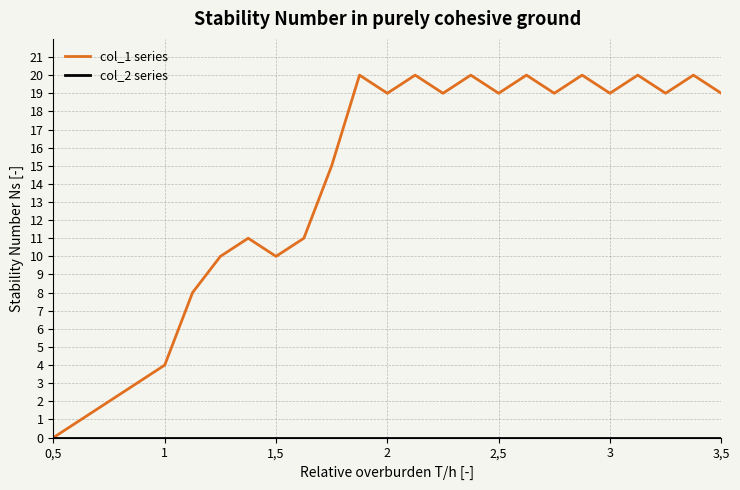

Which series has the largest range (max minus min)?

col_1 series